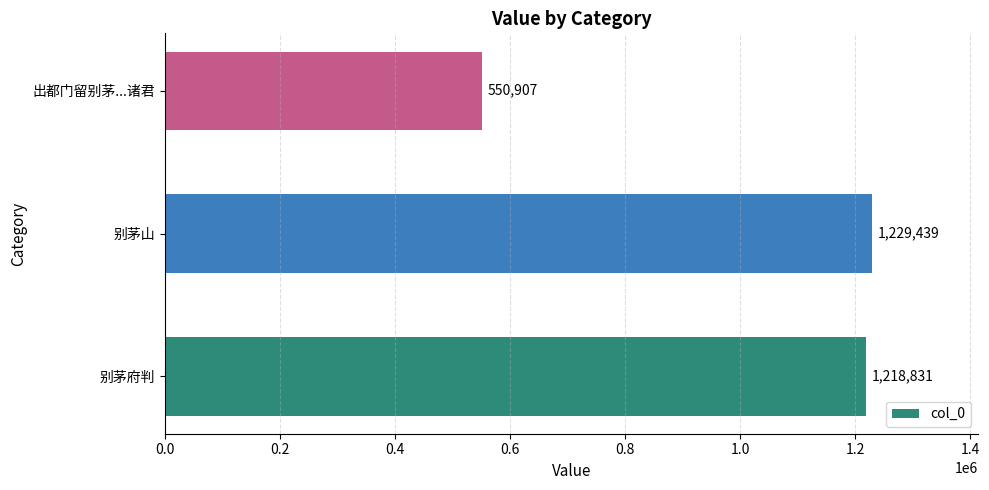

Rank the categories by value from highest to lowest.

别茅山, 别茅府判, 出都门留别茅...诸君